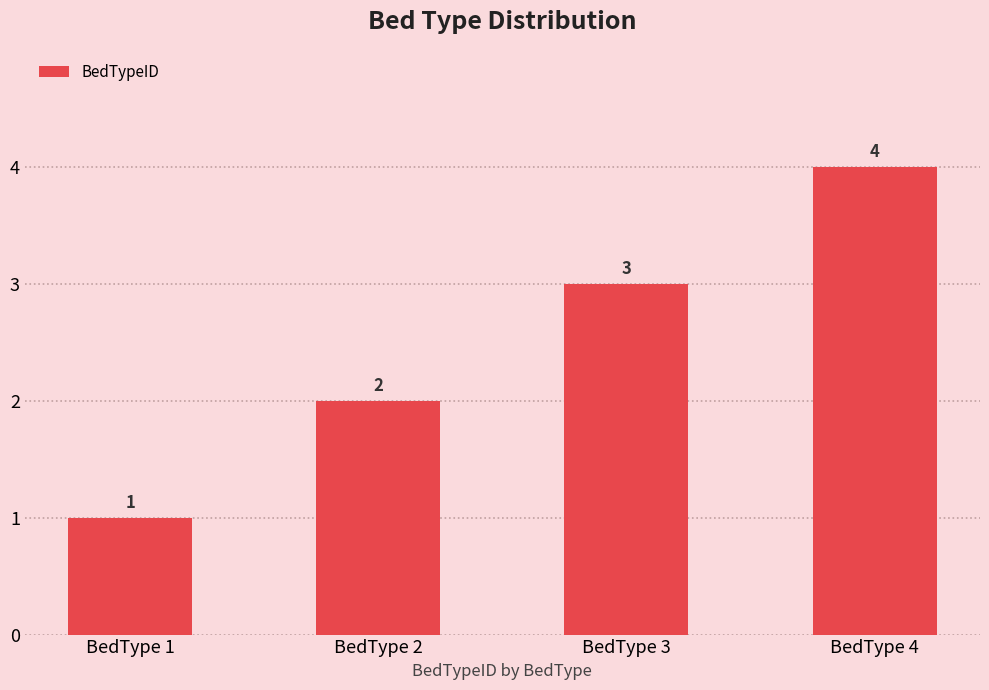

What is the maximum value shown in the chart?

4